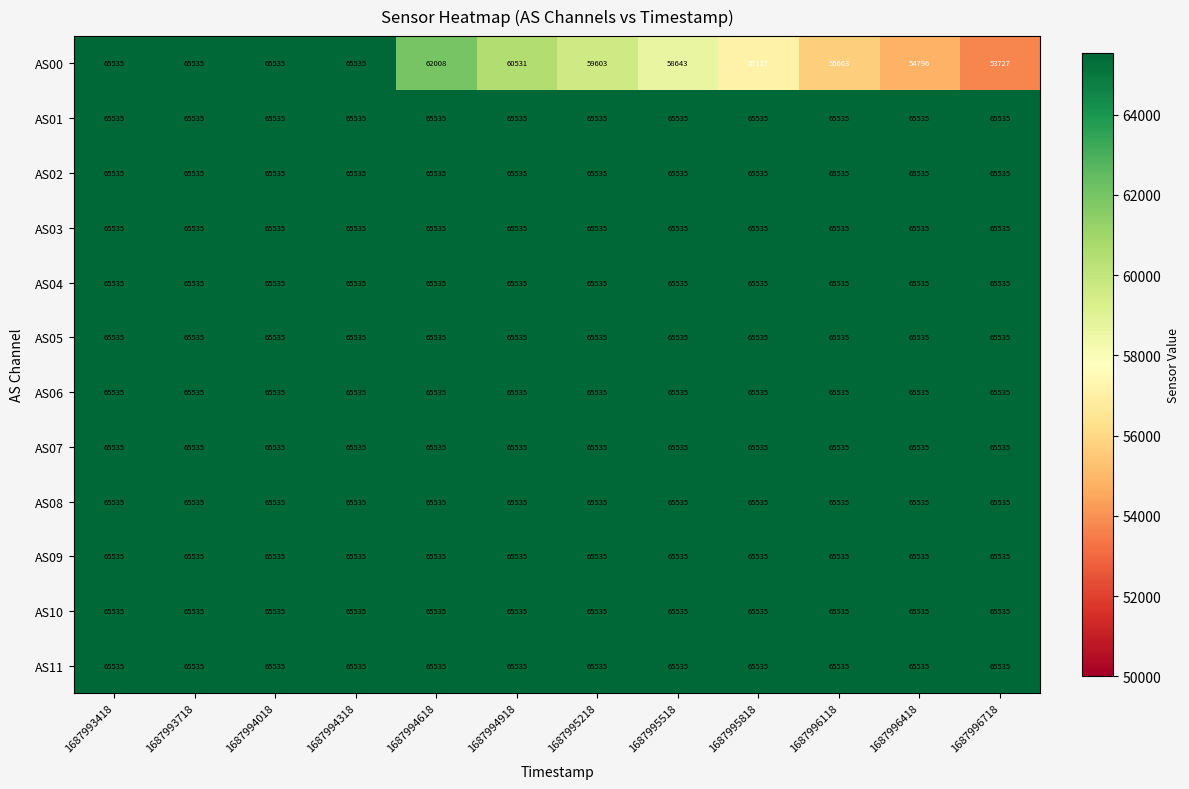

Which series has the widest spread of values?

AS00